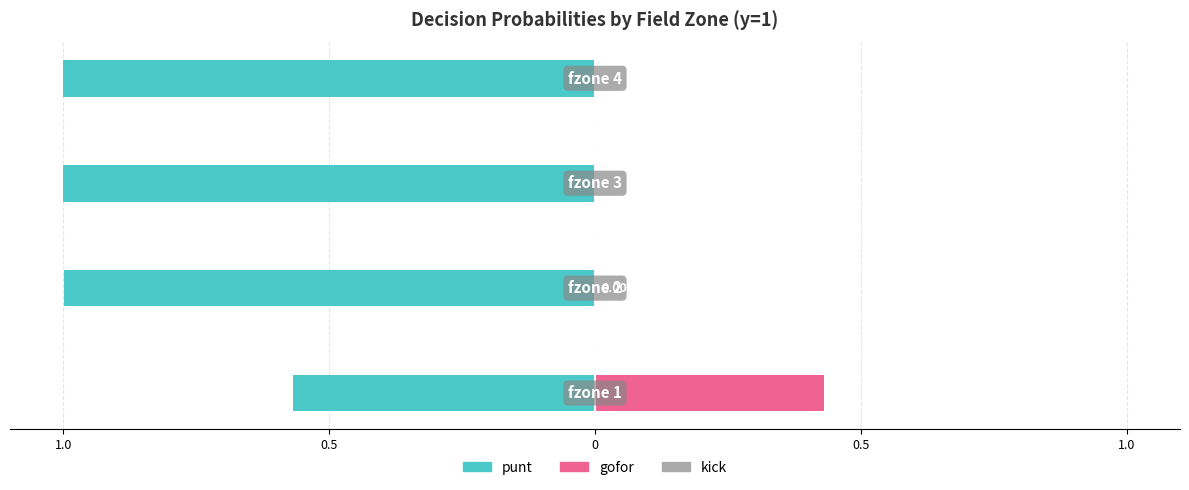

The value of gofor at 1.0 is 0.2. True or false?

False